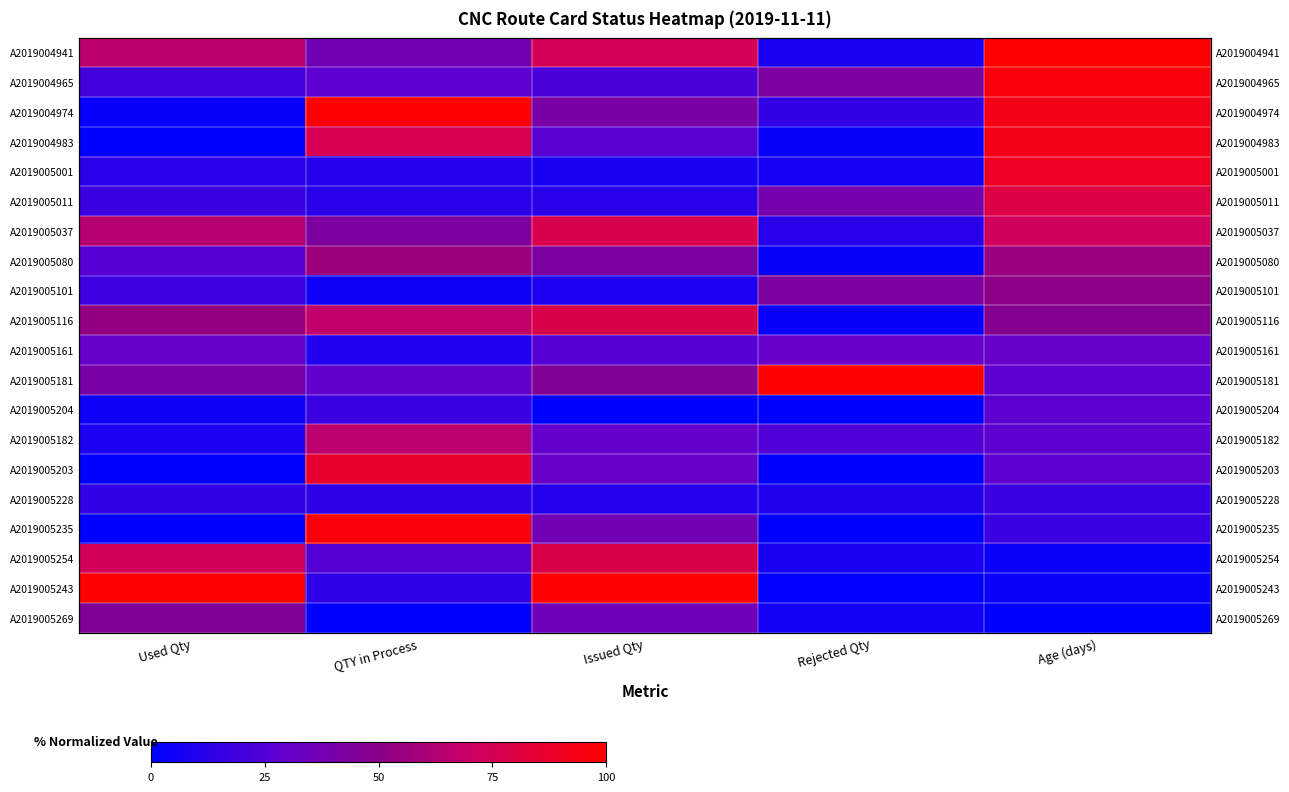

Rank the series at QTY in Process from lowest to highest value.

A2019005269, A2019005101, A2019005161, A2019005001, A2019005011, A2019005243, A2019005228, A2019005204, A2019005254, A2019004965, A2019005181, A2019004941, A2019005037, A2019005080, A2019005182, A2019005116, A2019004983, A2019005203, A2019005235, A2019004974